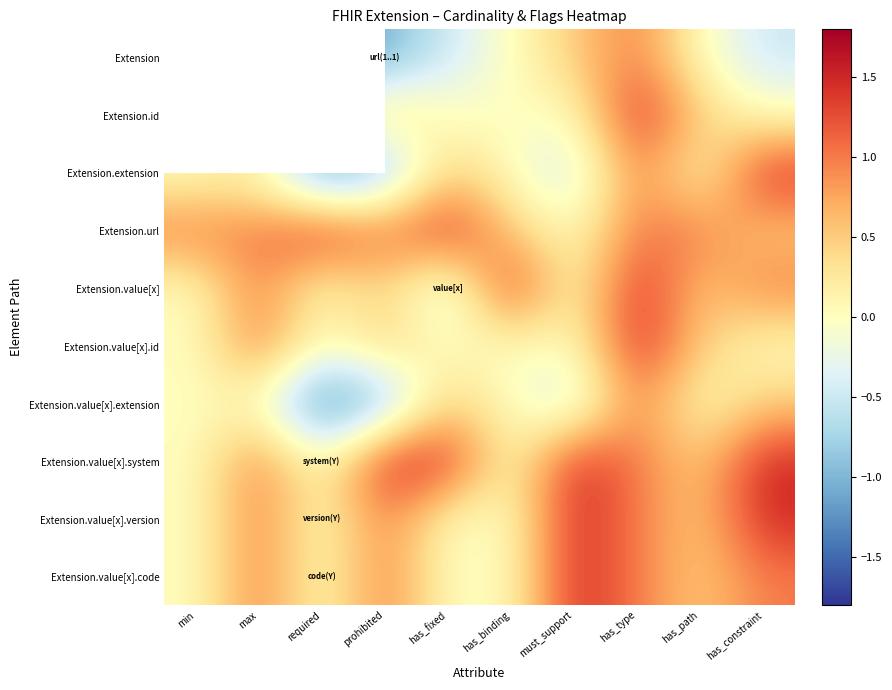

What is the smallest value displayed?

-1.5